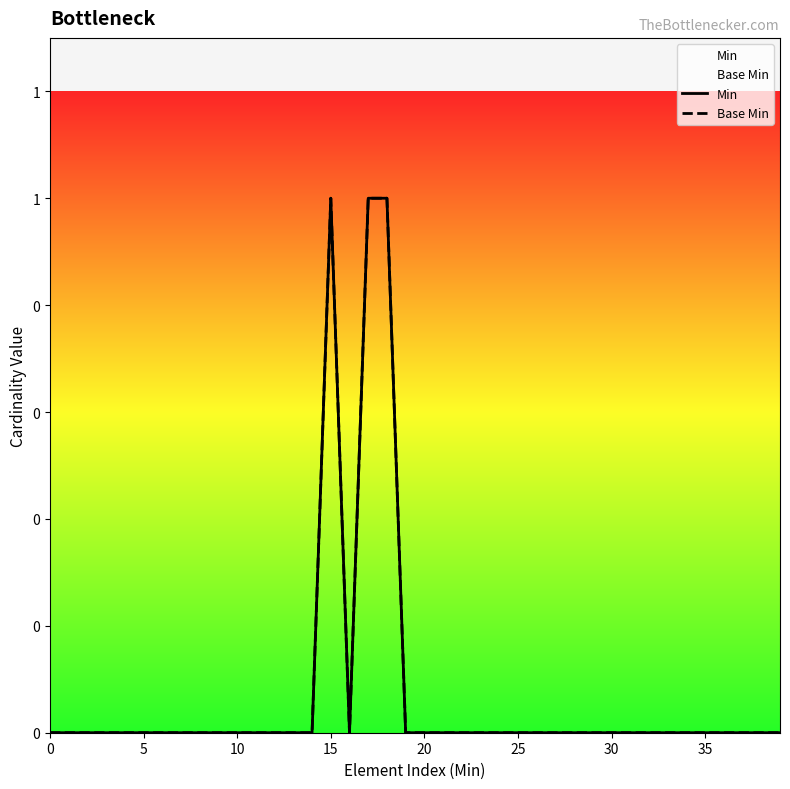

Between 20 and 38, which series saw the biggest shift?

Min